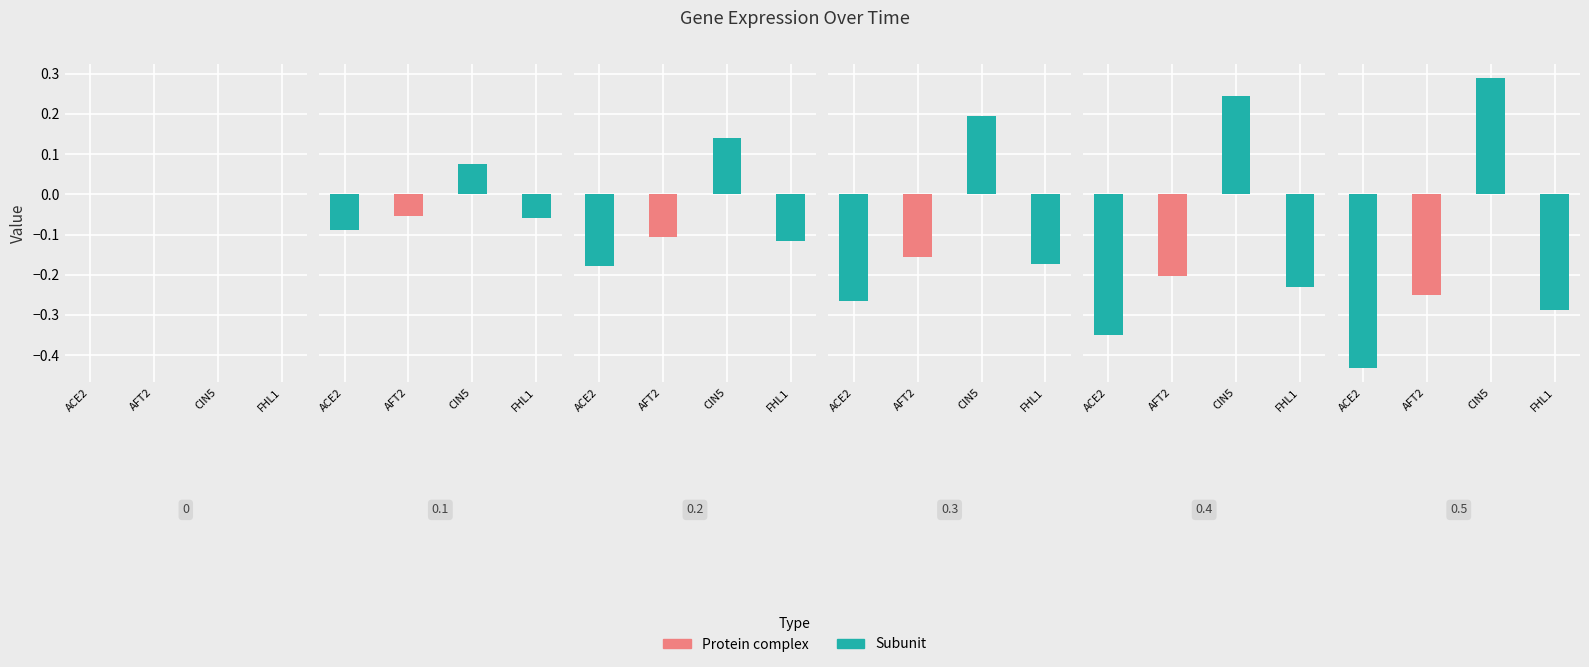

Reading right to left, what are all the values shown in this chart?

ACE2: 0.5=-0.4	0.4=-0.3	0.3=-0.3	0.2=-0.2	0.1=-0.1	0=0.0
AFT2: 0.5=-0.3	0.4=-0.2	0.3=-0.2	0.2=-0.1	0.1=-0.1	0=0.0
CIN5: 0.5=0.3	0.4=0.2	0.3=0.2	0.2=0.1	0.1=0.1	0=0.0
FHL1: 0.5=-0.3	0.4=-0.2	0.3=-0.2	0.2=-0.1	0.1=-0.1	0=0.0